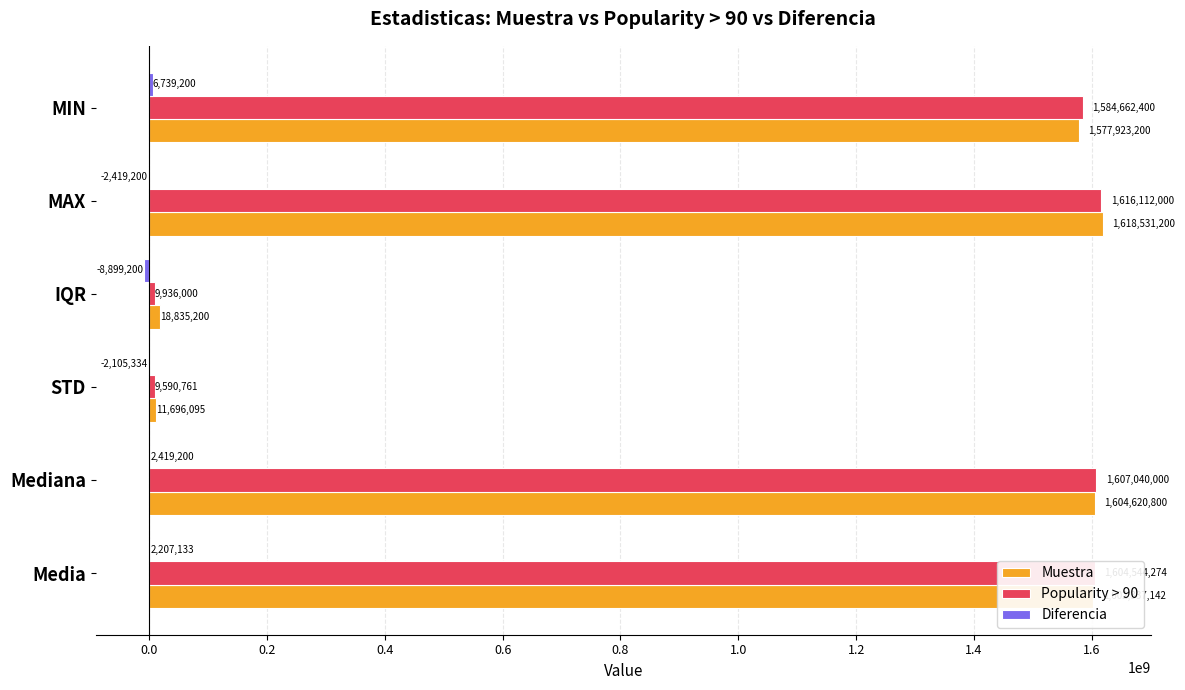

What is the approximate value of Popularity > 90 at Mediana?

1607040000.0